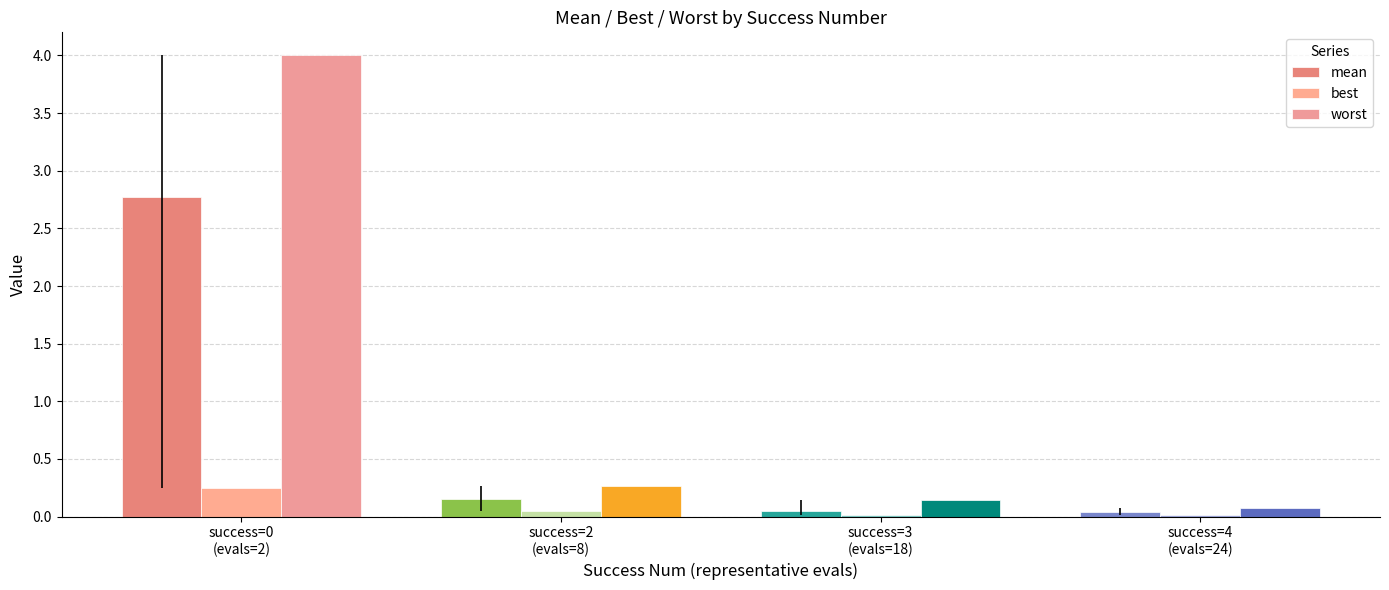

Is it true that worst equals 5.9 at success=0
(evals=2)?

False